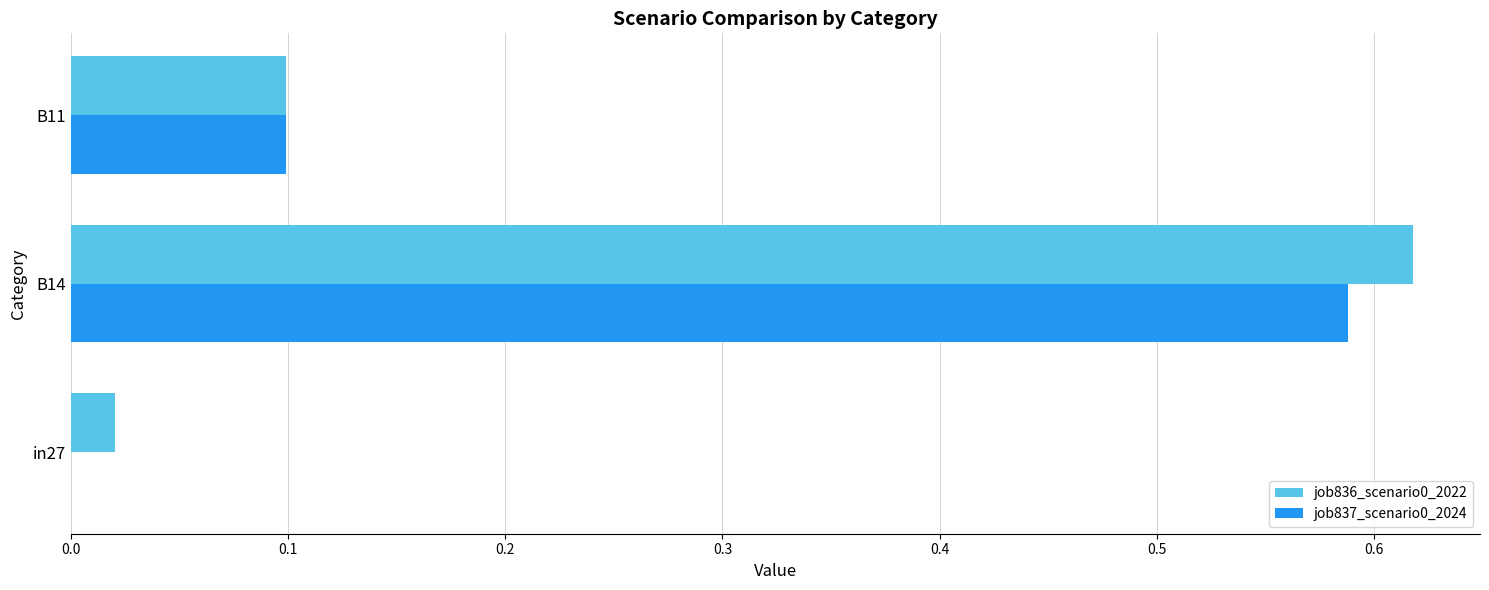

Is it true that job836_scenario0_2022 equals 0.3 at B14?

False